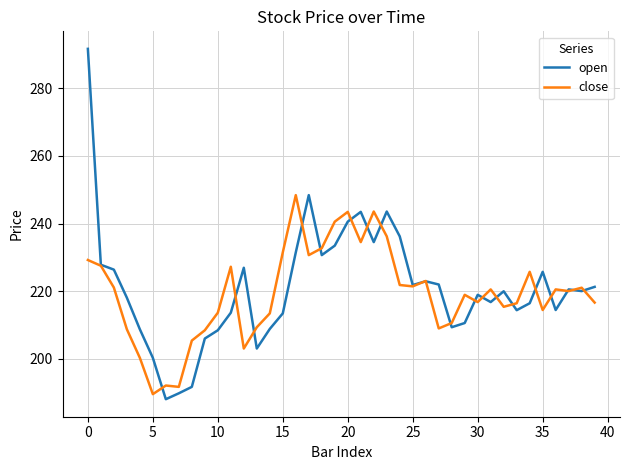

Which series has the largest range (max minus min)?

open